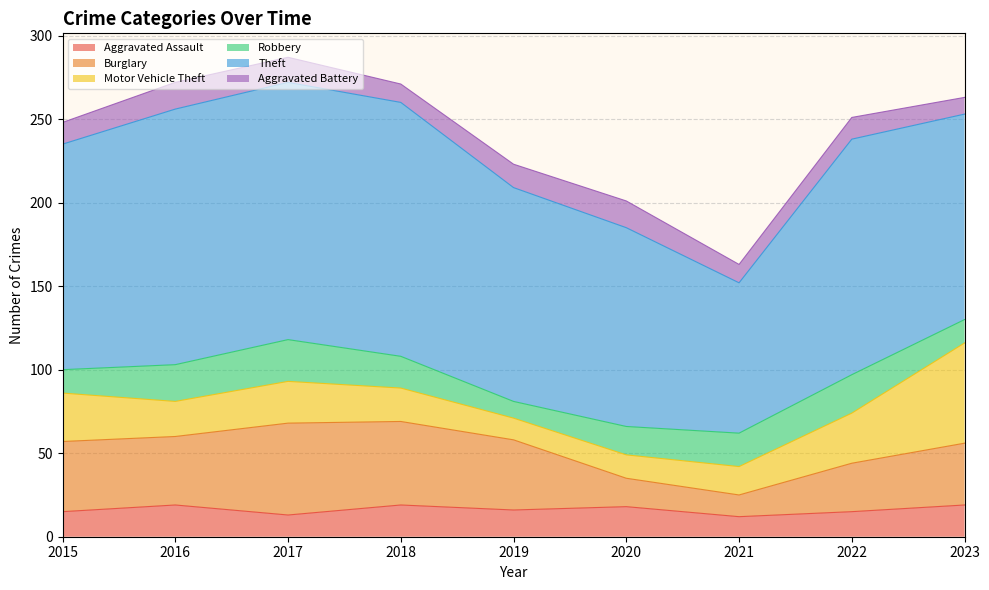

What is the total value across all series at 2019?

223